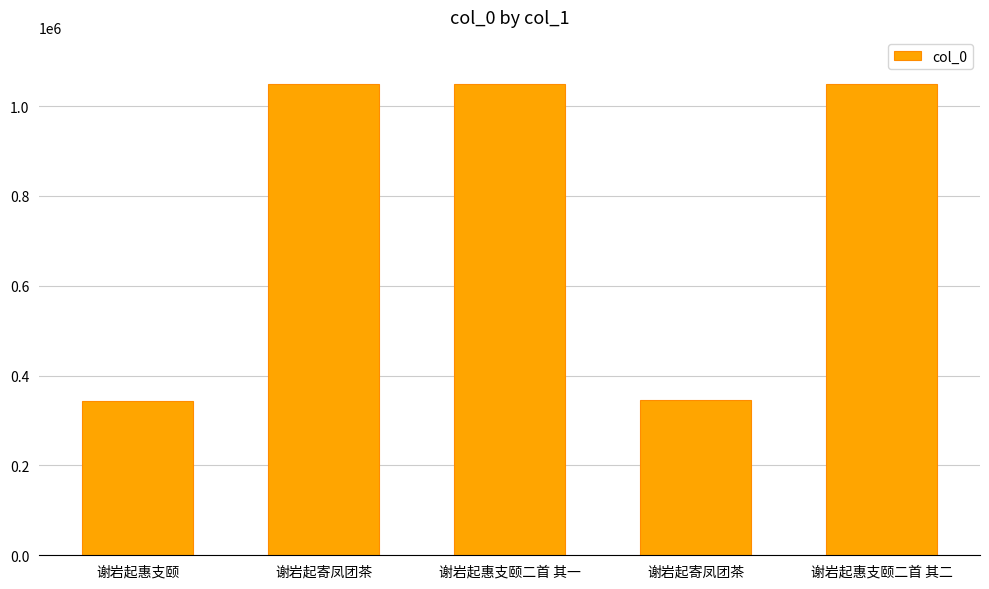

What is the smallest value displayed?

342949